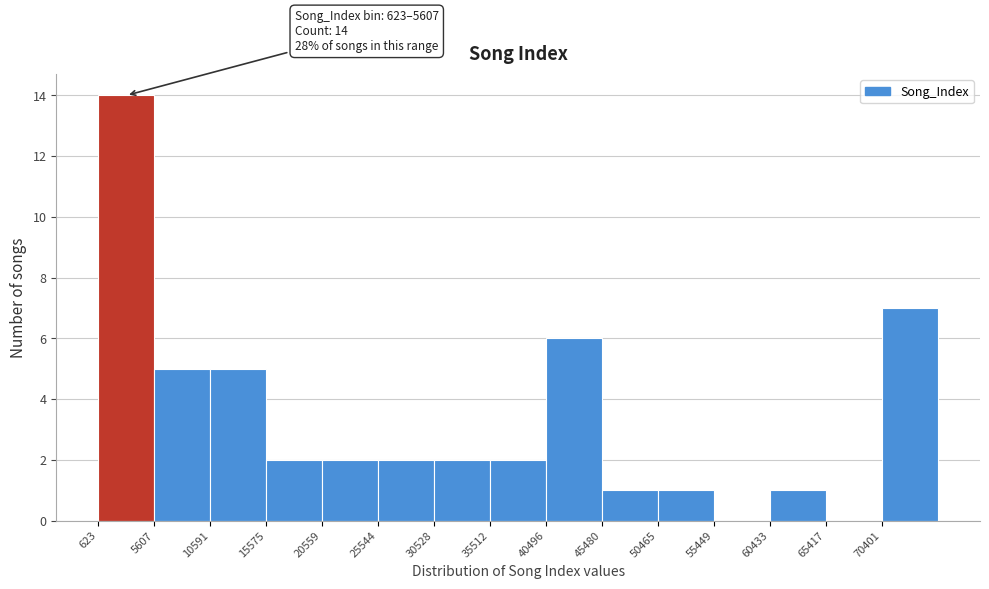

Which range on the x-axis has the tallest bar?

500 to 5500